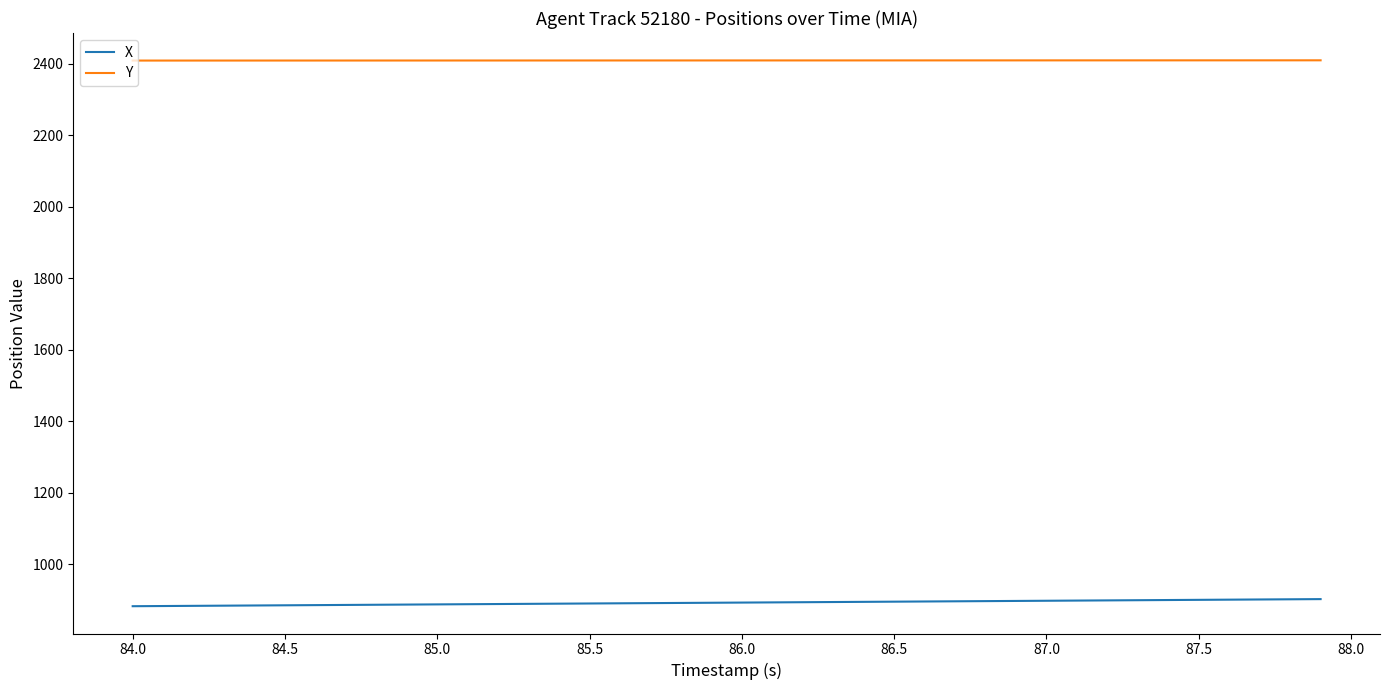

Which series has the largest total across all categories?

Y